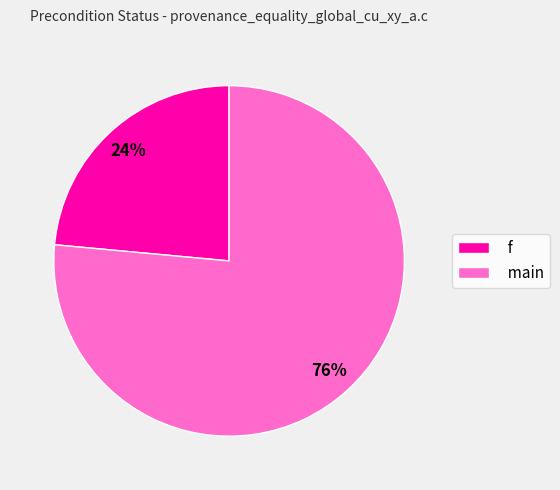

True or false: main accounts for 69% of the total.

False